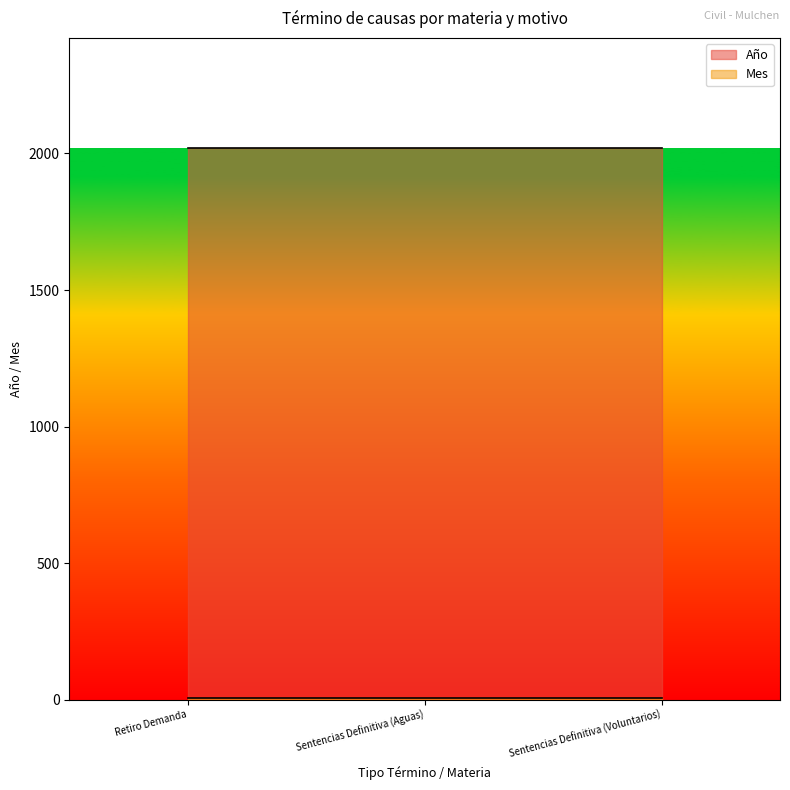

List the labels in order of Año value, smallest first.

Retiro Demanda, Sentencias Definitiva (Aguas), Sentencias Definitiva (Voluntarios)